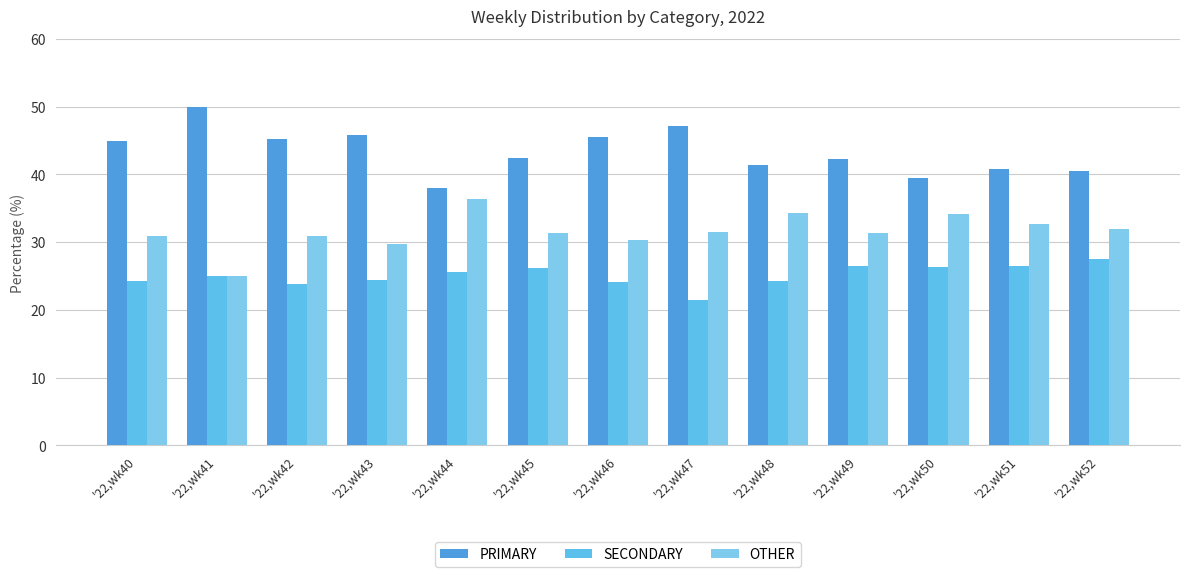

The value of SECONDARY at '22,wk43 is 24.5. True or false?

True